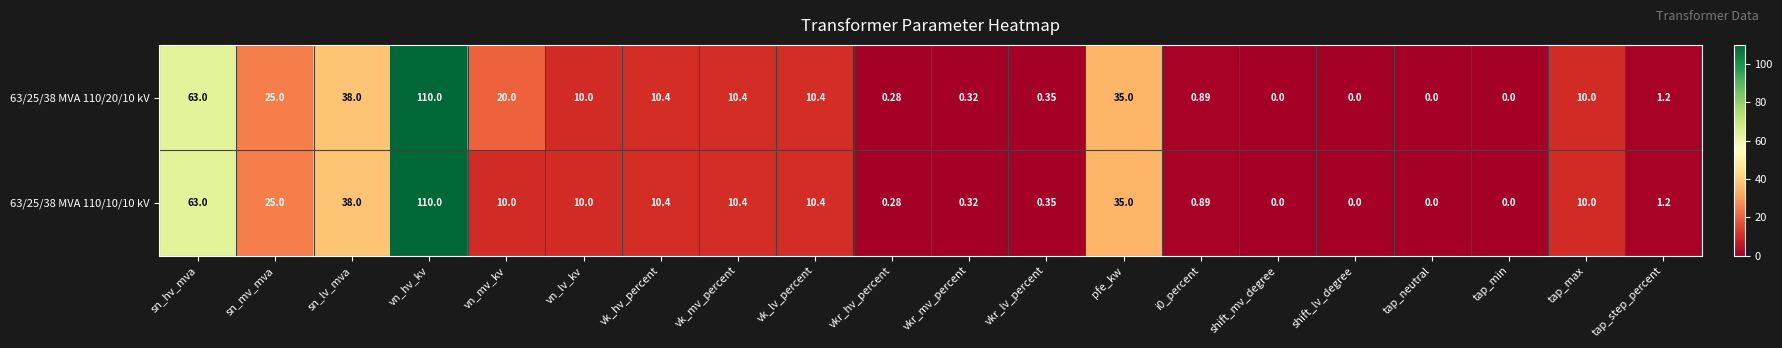

How many data points does each series have?

20